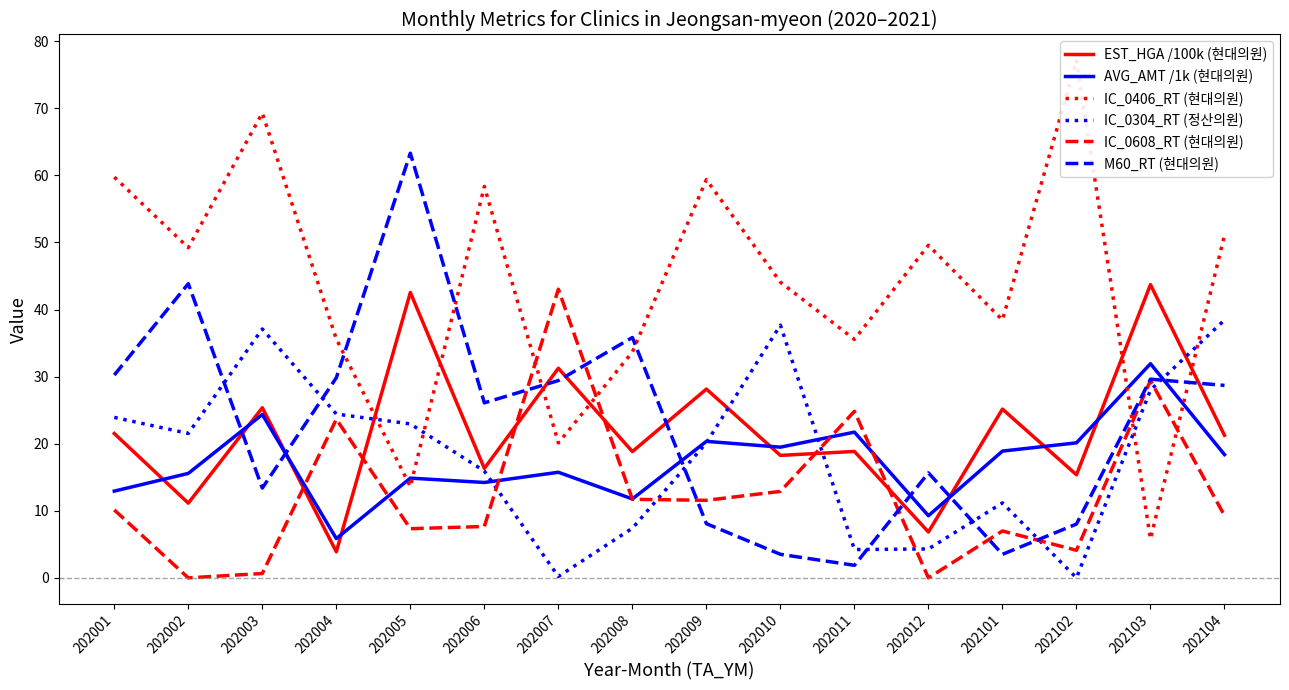

At which label does EST_HGA /100k (현대의원) reach its peak?

202103